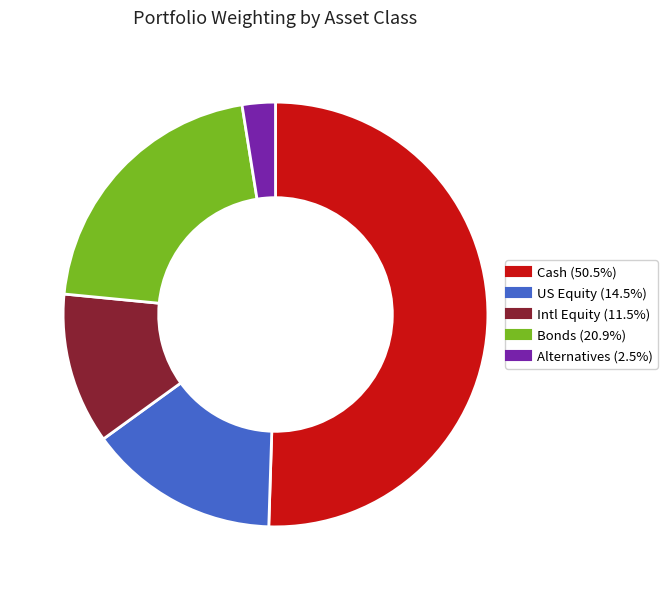

Do Alternatives and Intl Equity together represent more than half of the pie?

No